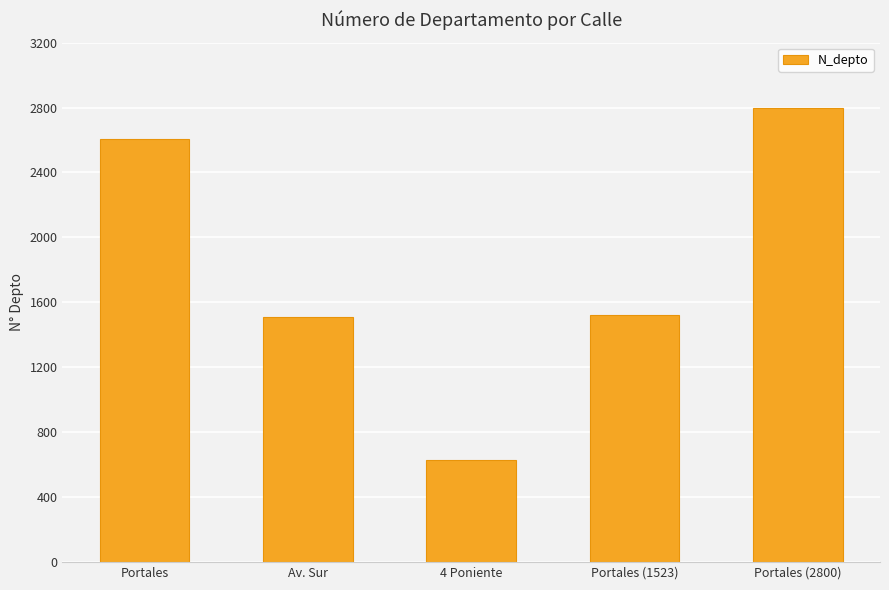

Reading left to right, extract all data points from this chart.

Portales=2608	Av. Sur=1508	4 Poniente=630	Portales (1523)=1523	Portales (2800)=2800